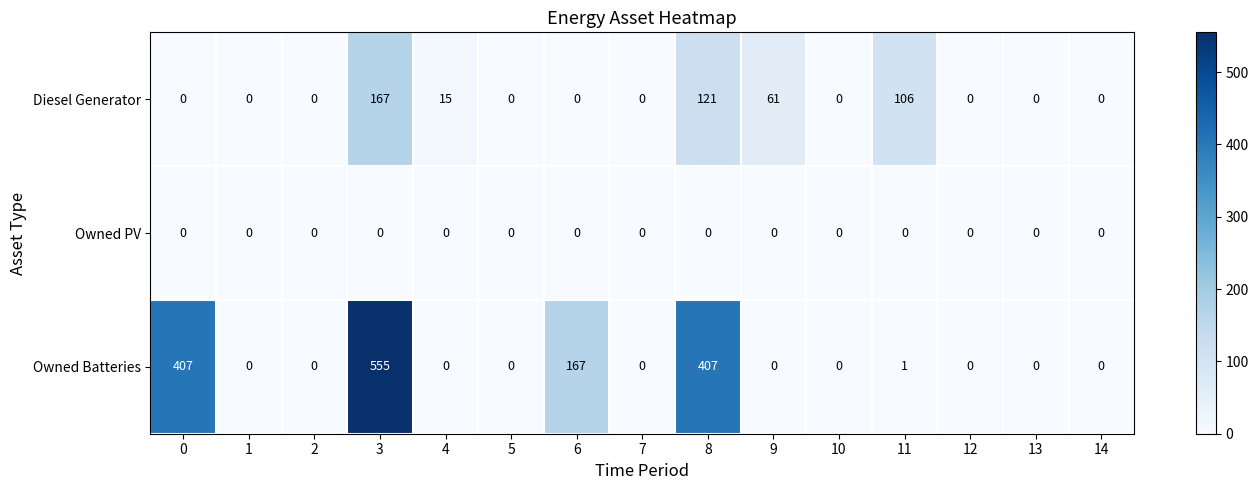

How many distinct data groups are displayed?

3